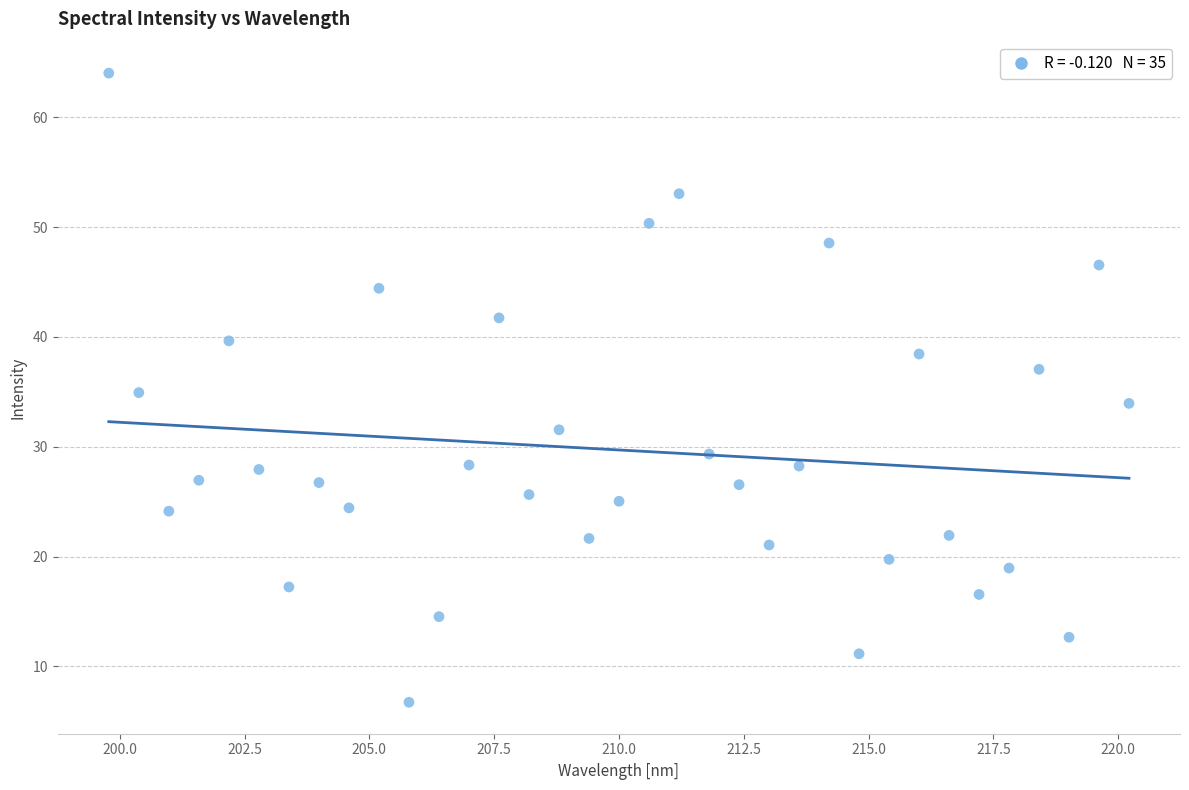

What is the range of X values (max minus min)?

20.4